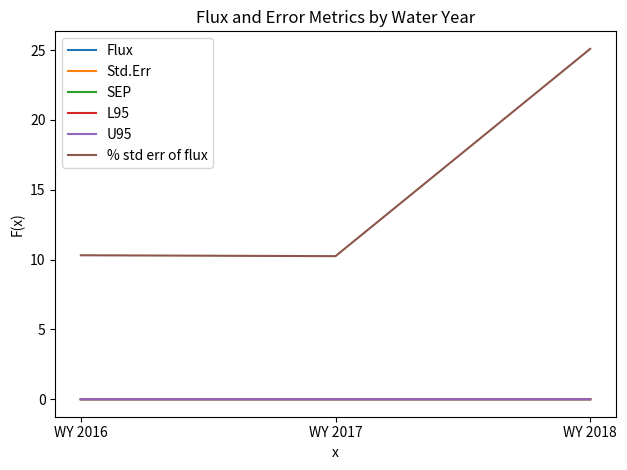

Which series changed the most between WY 2016 and WY 2018?

% std err of flux